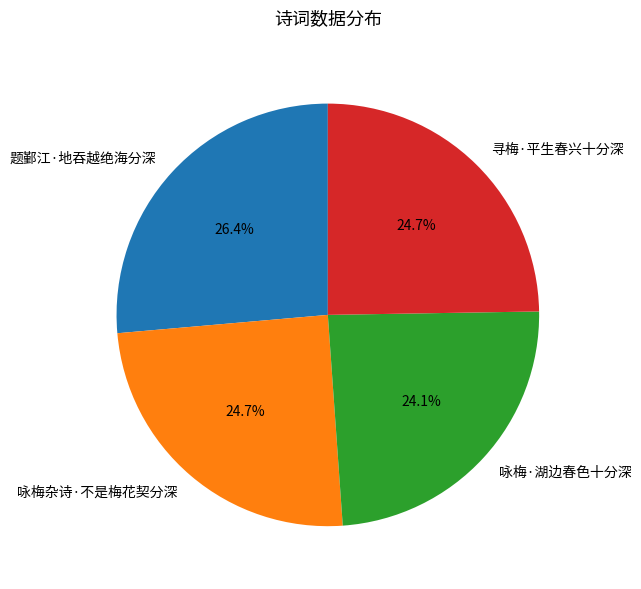

Is it true that 题鄞江·地吞越绝海分深 is 40% of the pie?

False